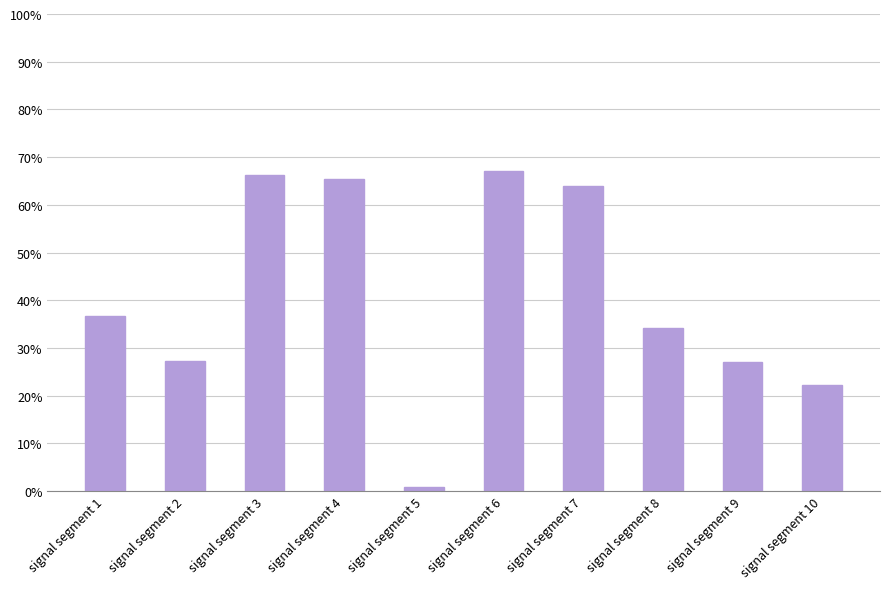

Is it true that the value at signal segment 2 is 0.1?

False